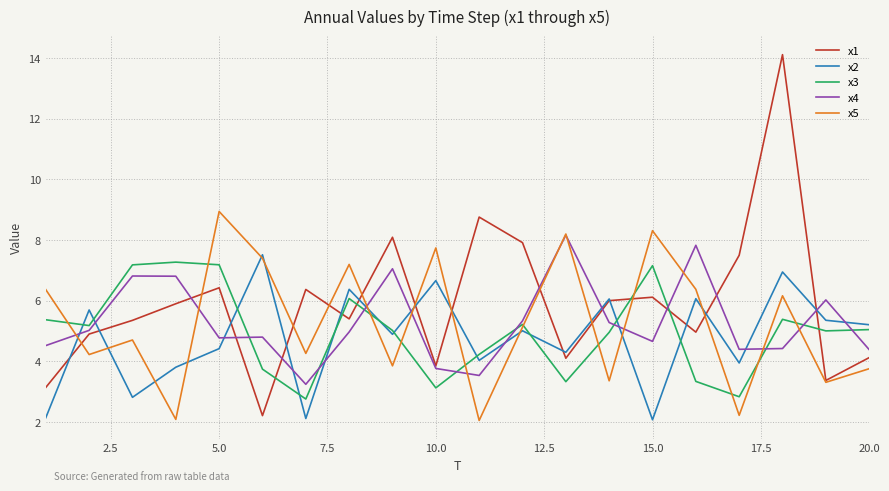

What is the smallest value displayed?

2.0